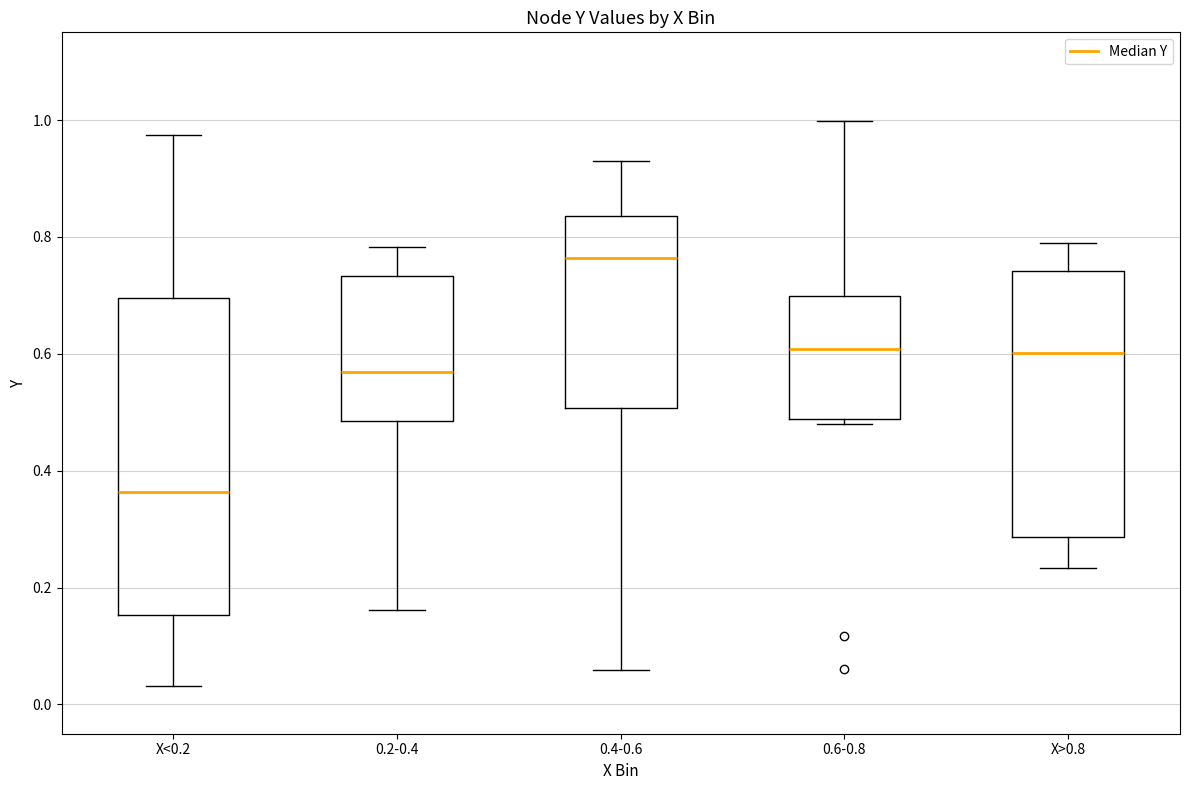

Where does the median line of the box for X<0.2 sit on the y-axis? The values are not printed on the chart, so give them approximately, as read against the axis.

0.36